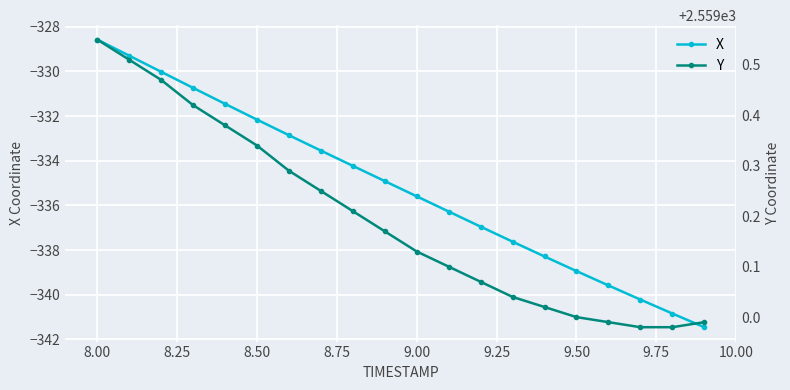

Which category has the highest value in the X series?

8.00